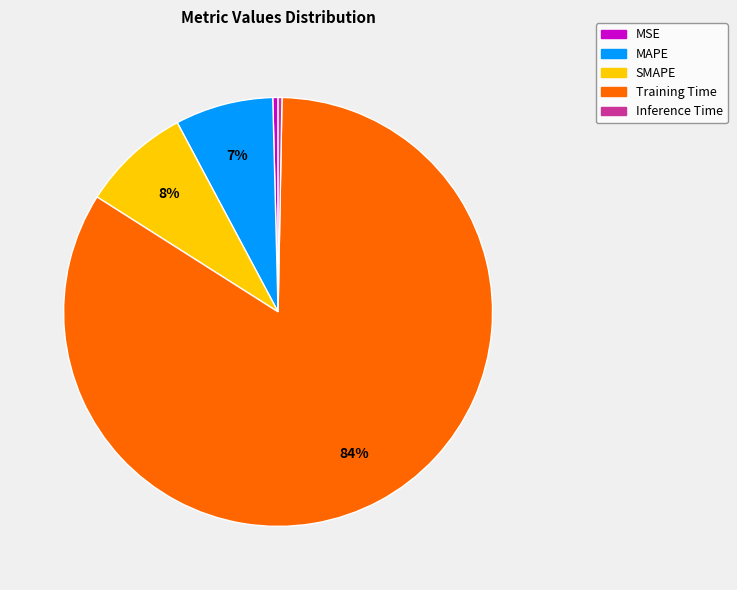

Is there a majority slice in this chart?

Yes